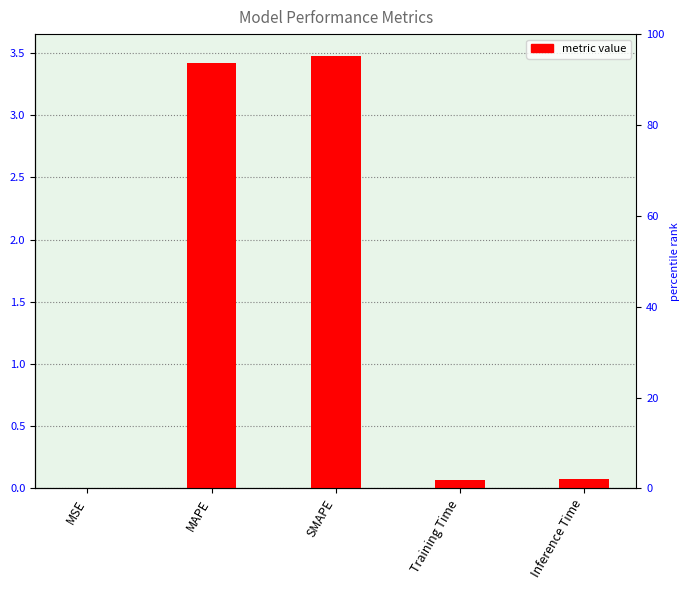

Between SMAPE and Training Time, which is larger?

SMAPE